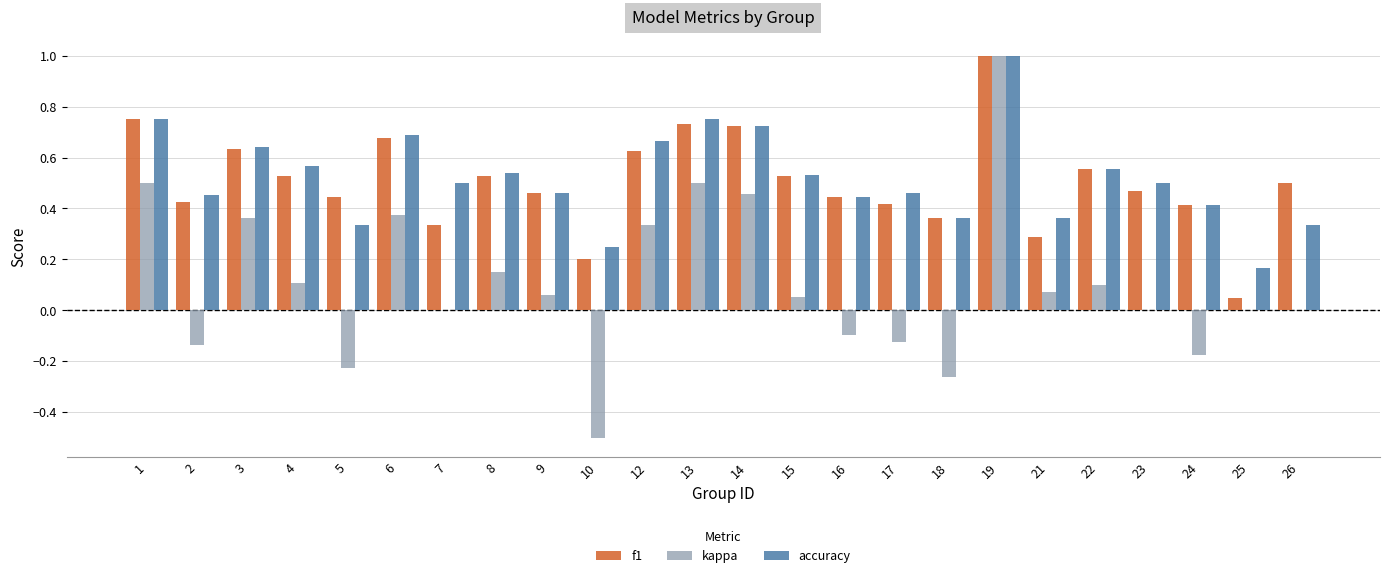

What is the highest value of the kappa series?

1.0